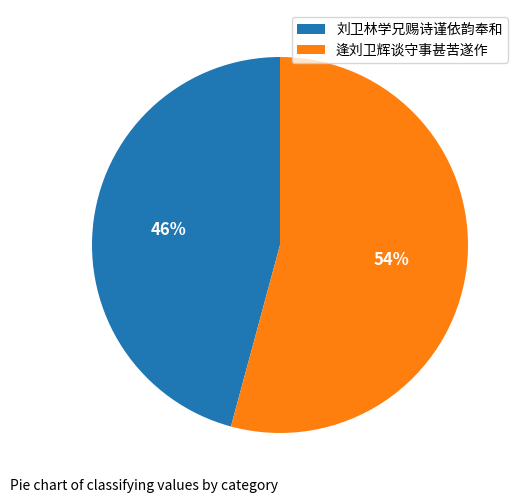

The 逢刘卫辉谈守事甚苦遂作 slice represents 54% of the pie. True or false?

True